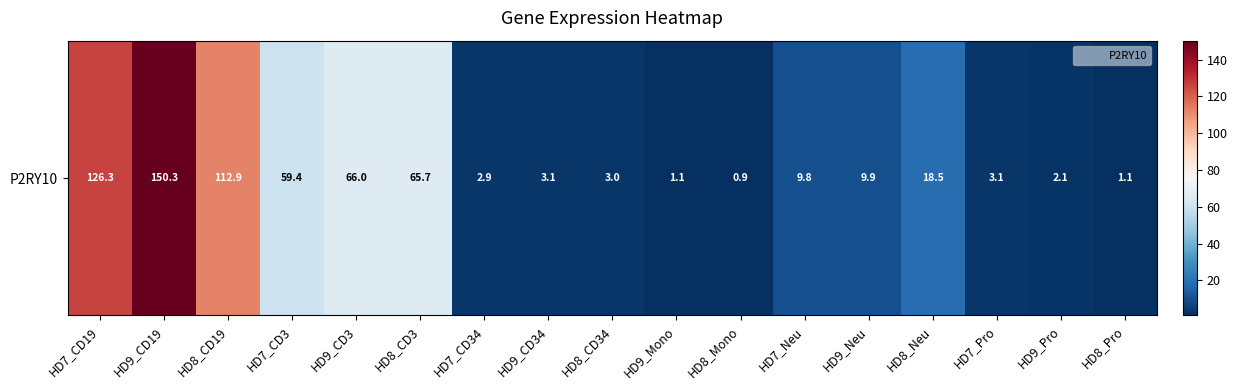

How many data points does each series have?

17